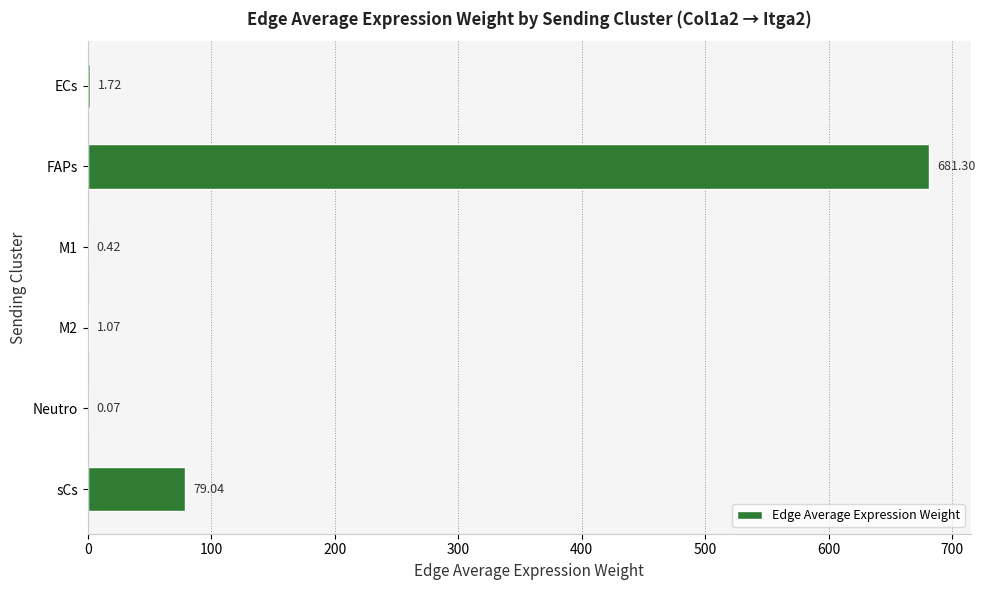

How many series are shown in this chart?

1